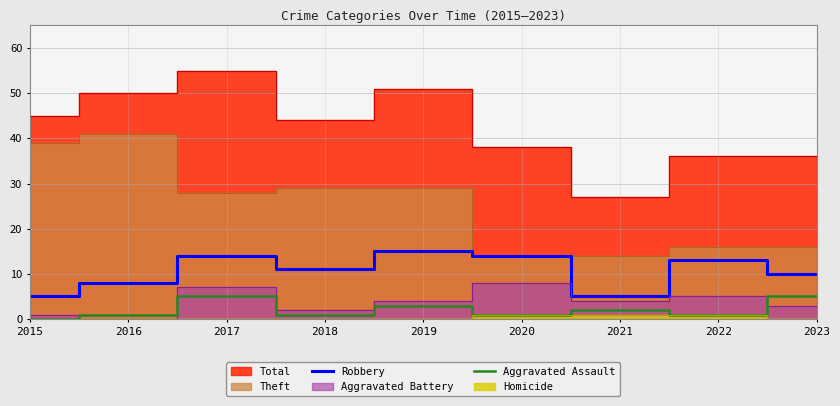

What value does the Aggravated Assault series have at 2023?

5